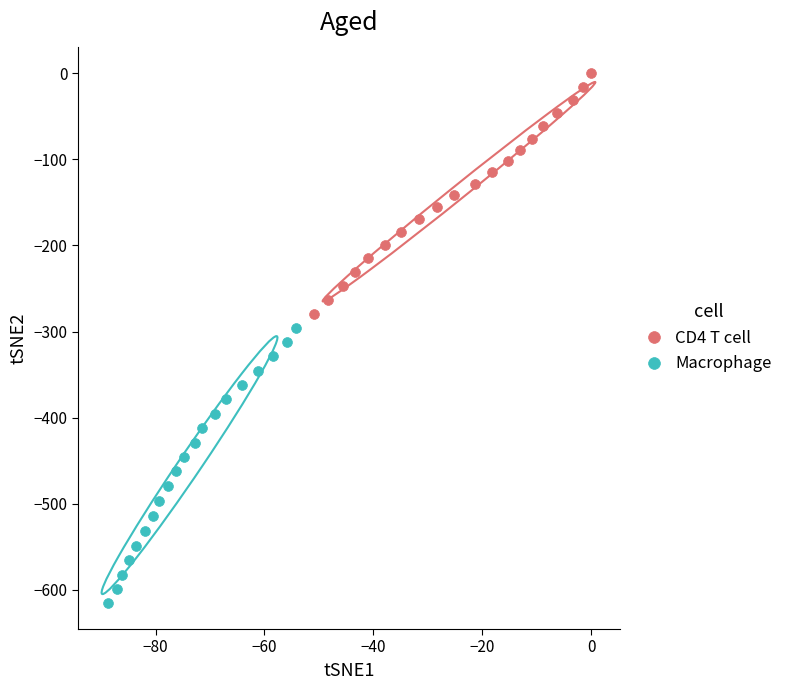

Which series contains the lowest Y value?

Macrophage